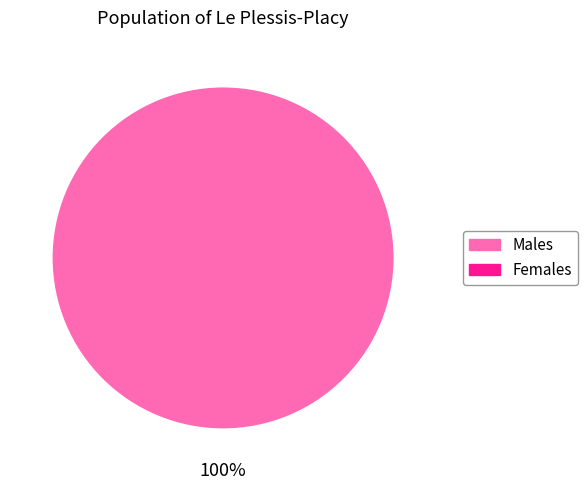

To the nearest percent, what is the difference between the largest and smallest slice percentages?

100%